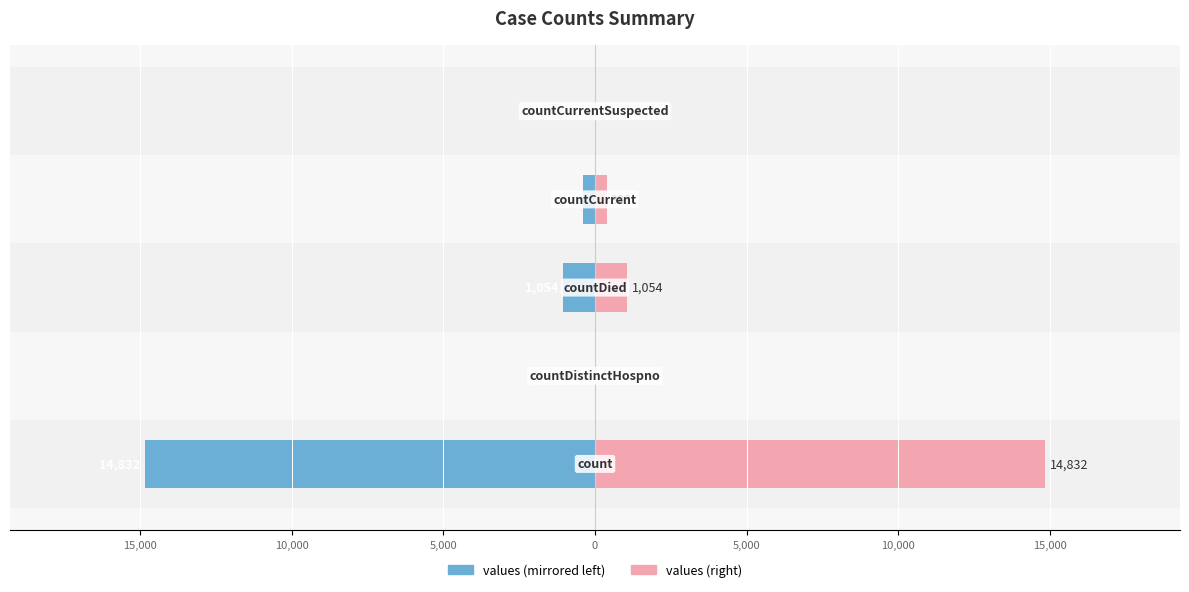

At 20,000, list the series in order from smallest to largest.

values (left), values (right)